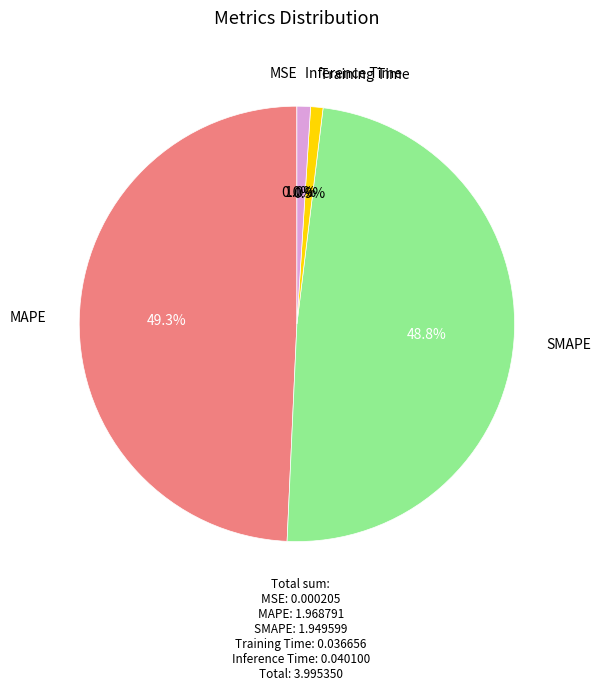

Does any single category account for the majority?

No